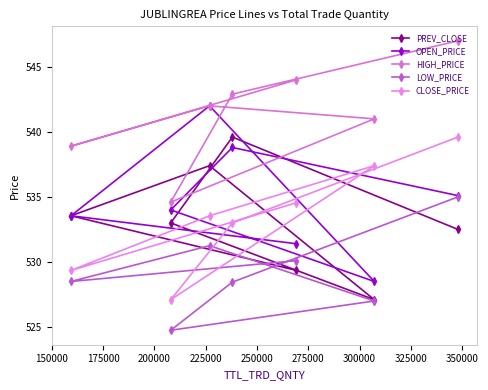

Rank the series by their maximum value, from lowest to highest.

LOW_PRICE, PREV_CLOSE, CLOSE_PRICE, OPEN_PRICE, HIGH_PRICE